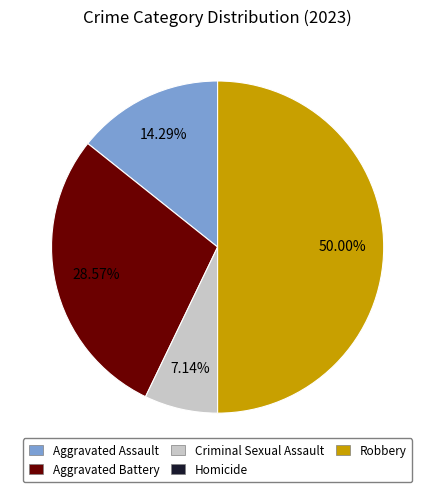

Does Aggravated Battery account for over 50% of the chart?

No